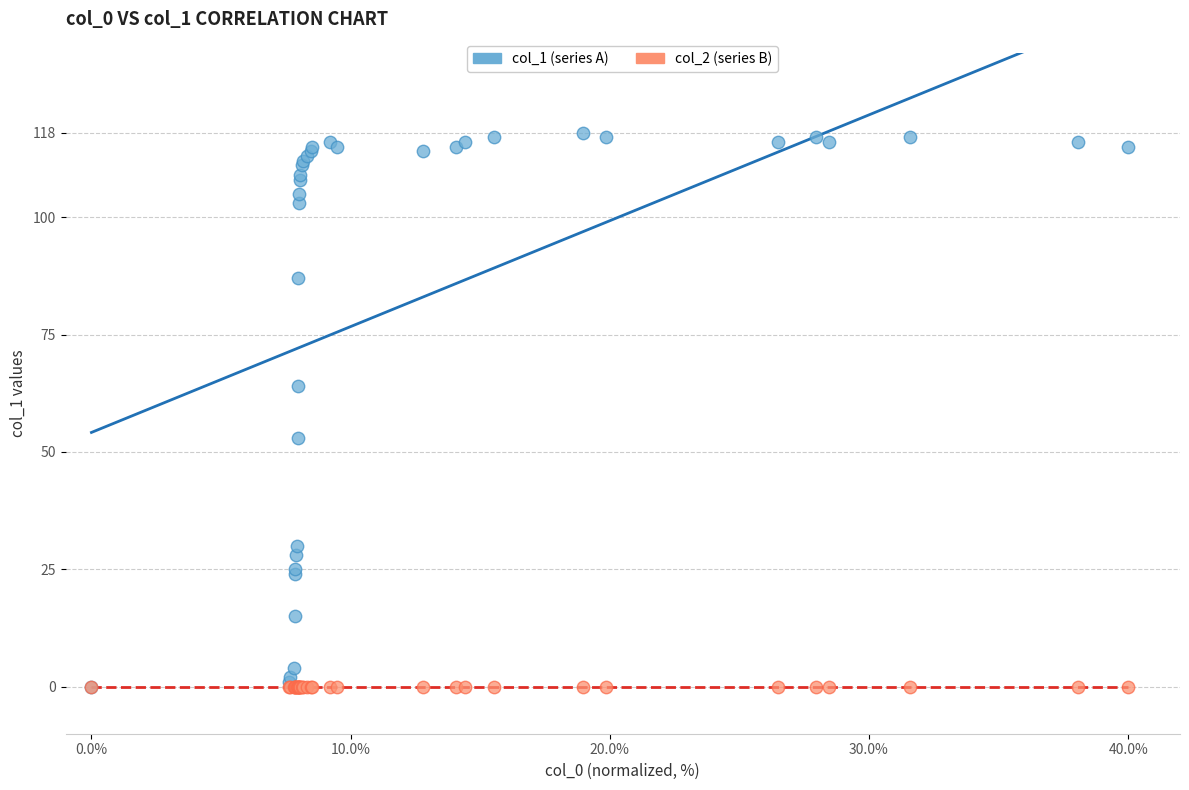

What are all the series names shown in the legend?

col_1 (series A), col_2 (series B)